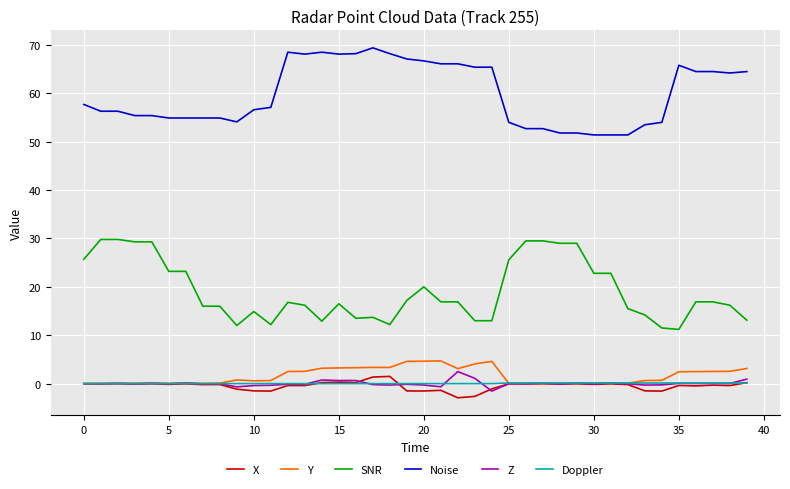

What is the maximum value for Noise?

69.4